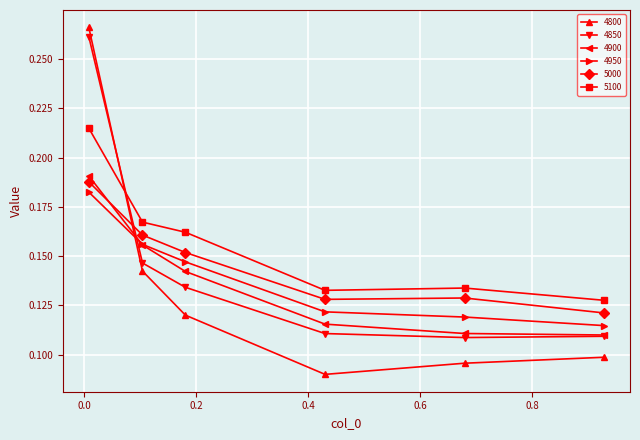

True or false: 5100 and 4950 intersect in this chart.

False